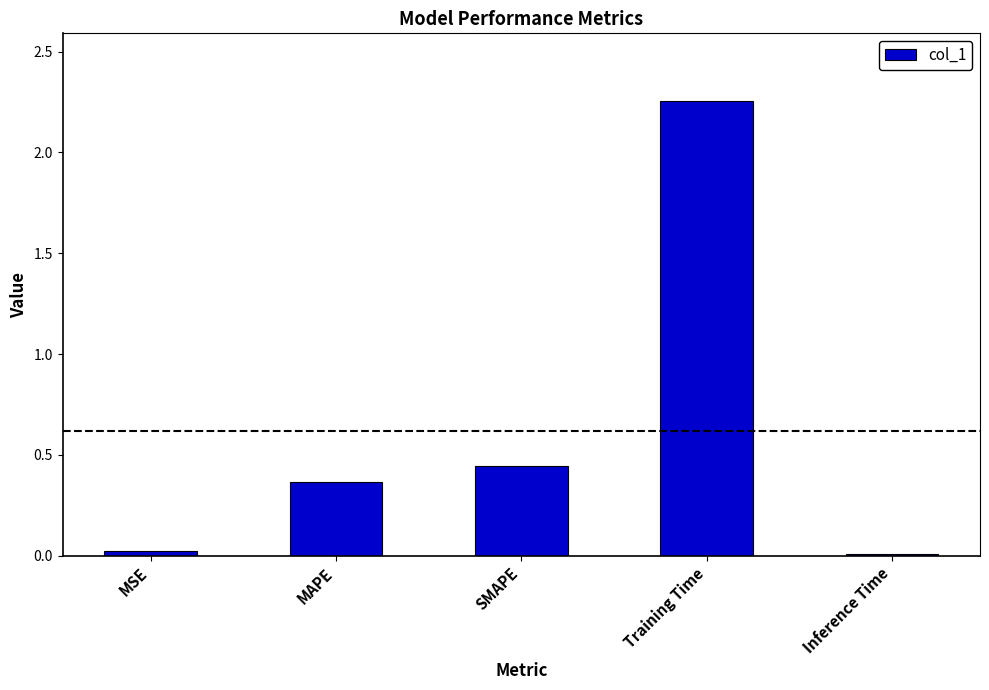

What is the difference between the maximum and second lowest values?

2.2